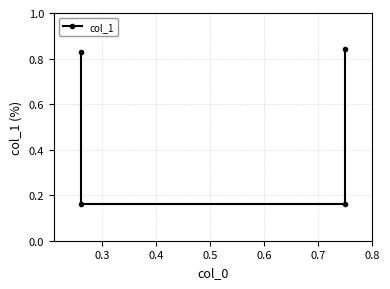

True or false: there are more than 2 points higher than both neighbors.

False